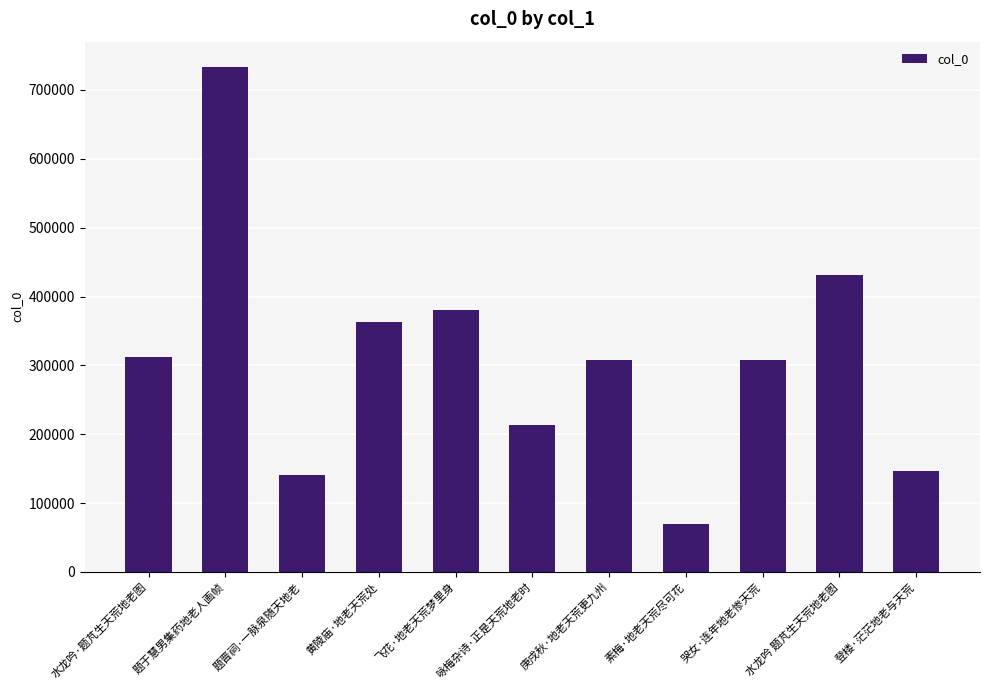

What is the average value?

309466